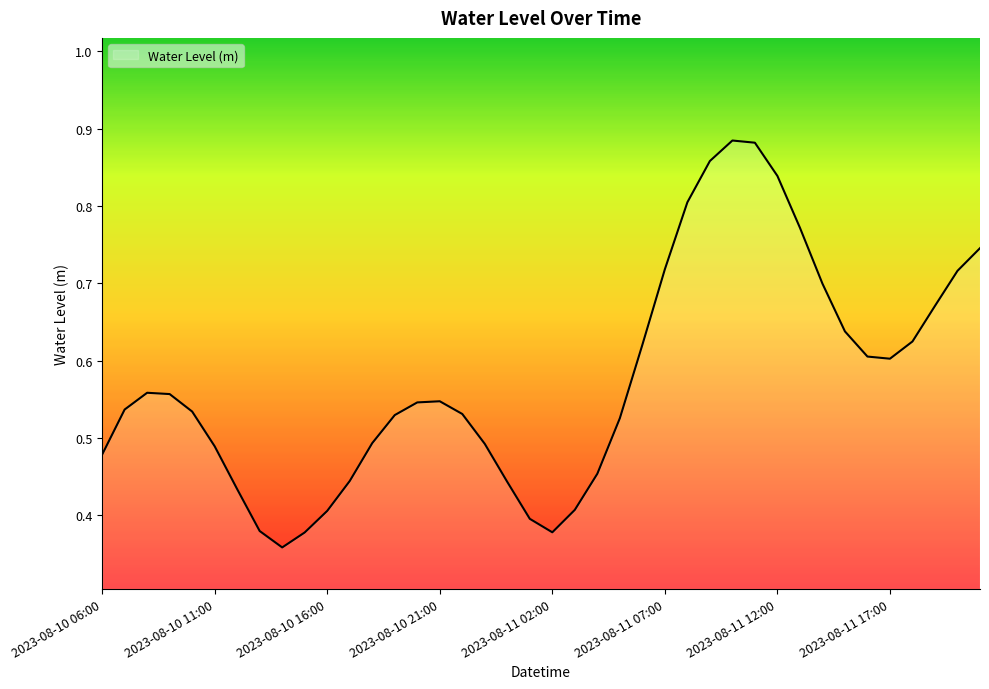

Which category has the highest value across all series?

2023-08-11 10:00